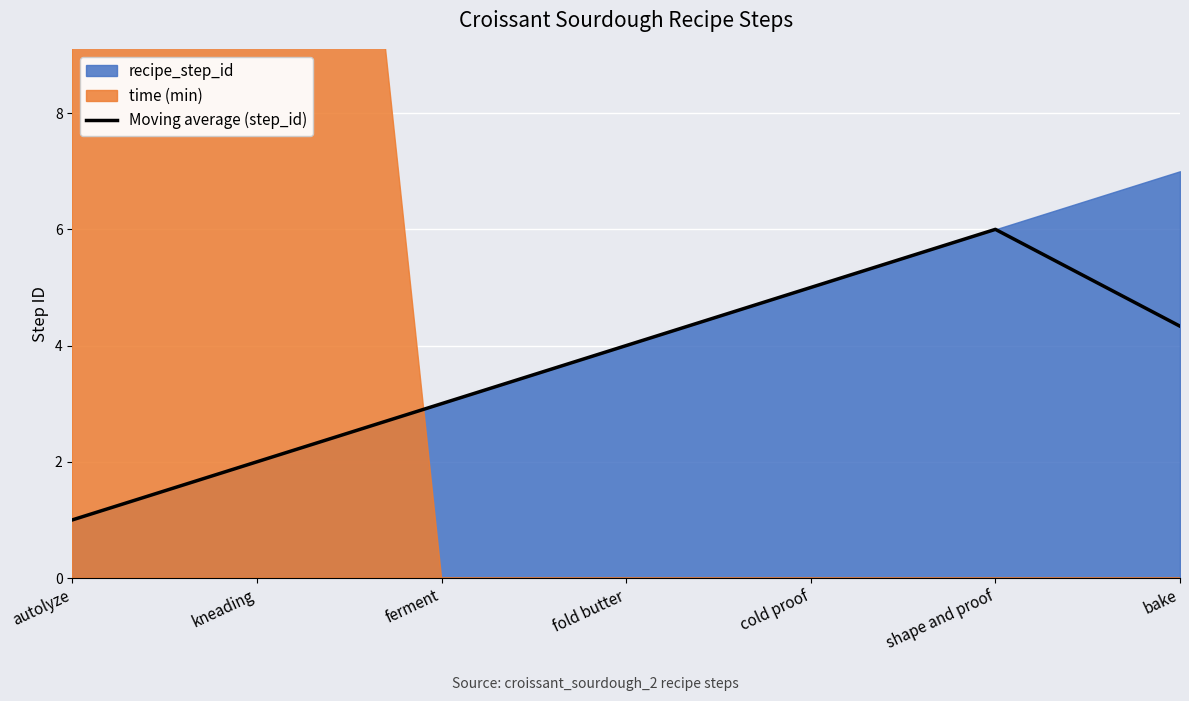

True or false: the data shows 2.8 at kneading.

False